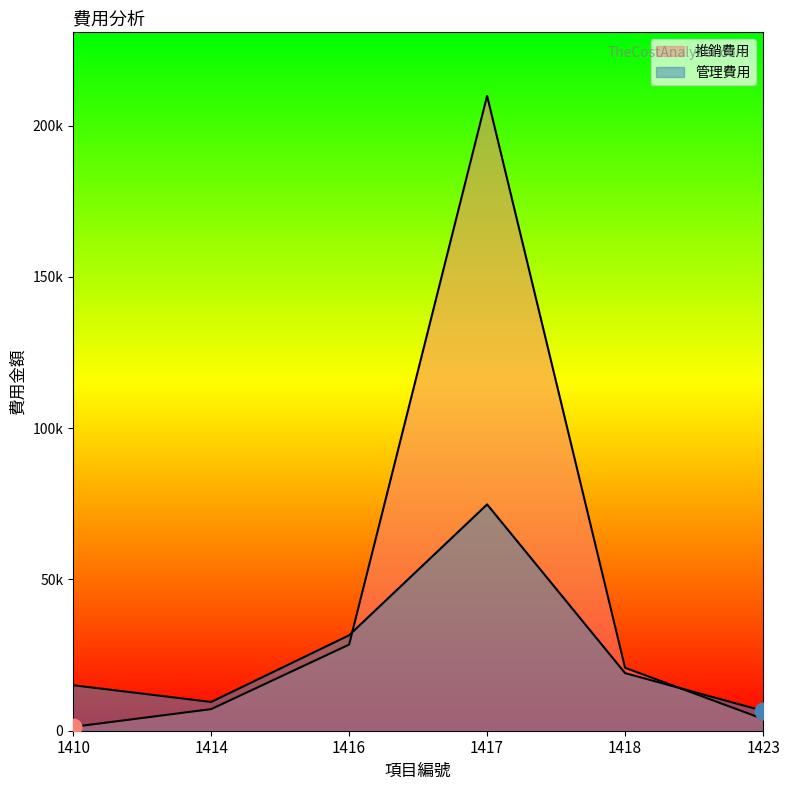

True or false: 管理費用 and 推銷費用 cross at least once.

True